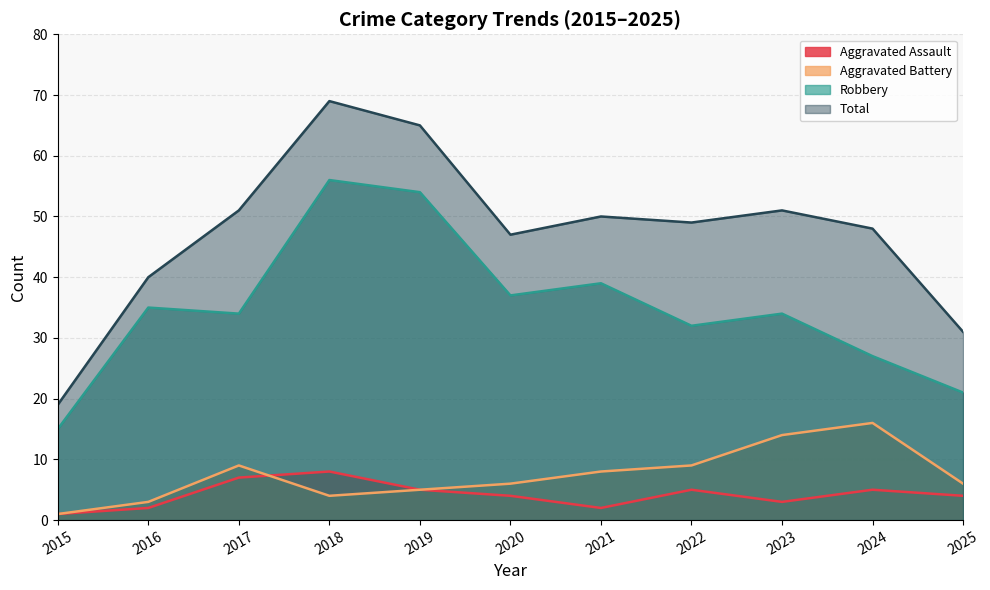

At which label does Aggravated Assault reach its minimum?

2015